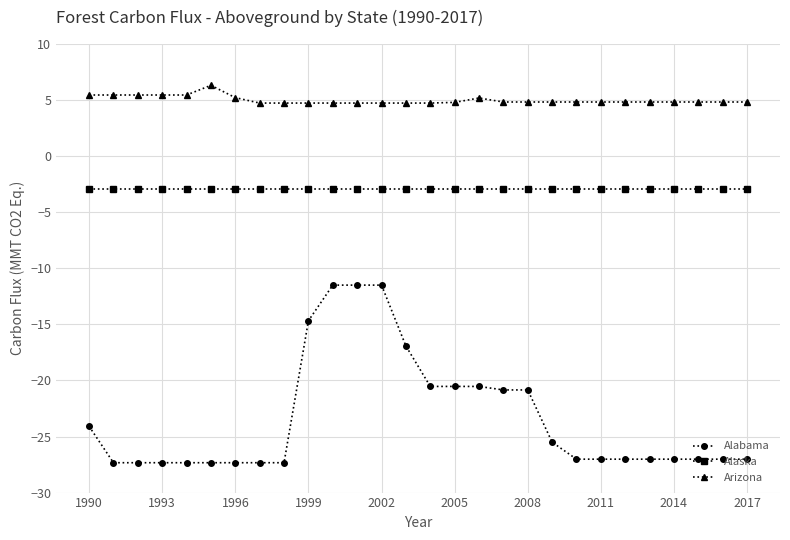

Which series has the widest spread of values?

Alabama